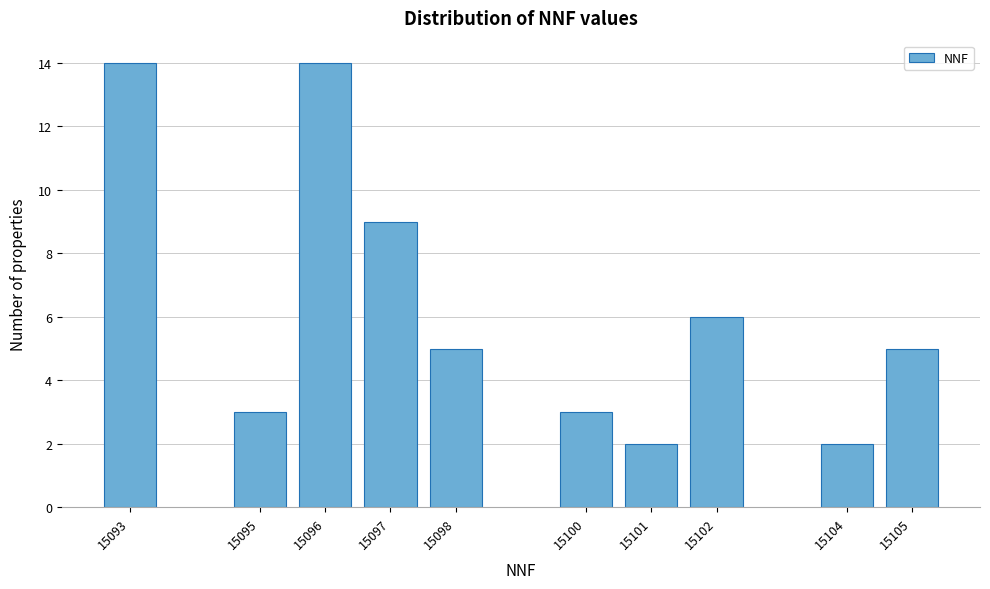

Reading left to right, what are all the values shown in this chart?

14	3	14	9	5	3	2	6	2	5